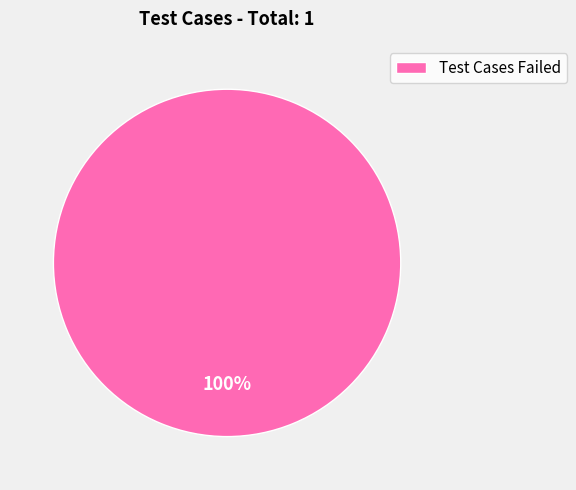

The Test Cases Failed slice represents 100% of the pie. True or false?

True